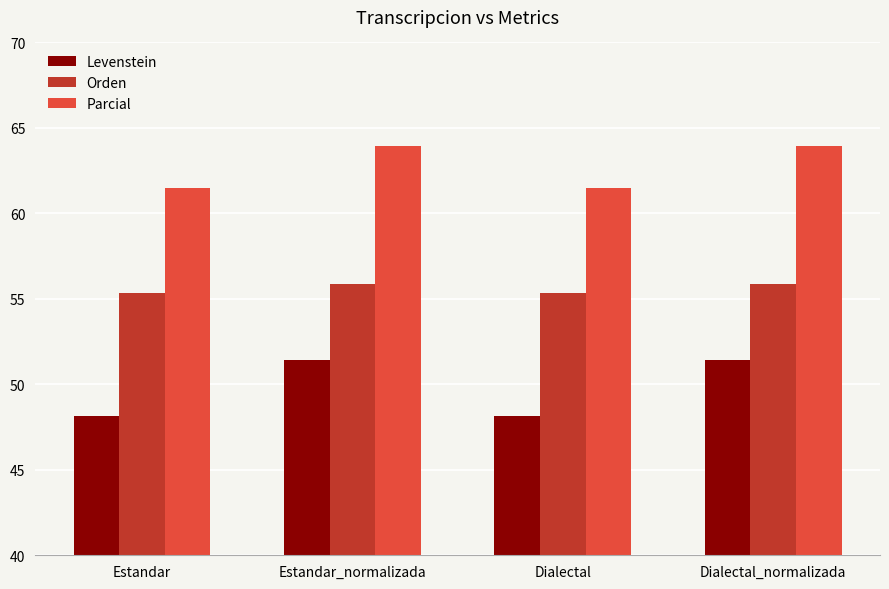

What is the difference between the Orden values at Dialectal_normalizada and Dialectal?

0.5